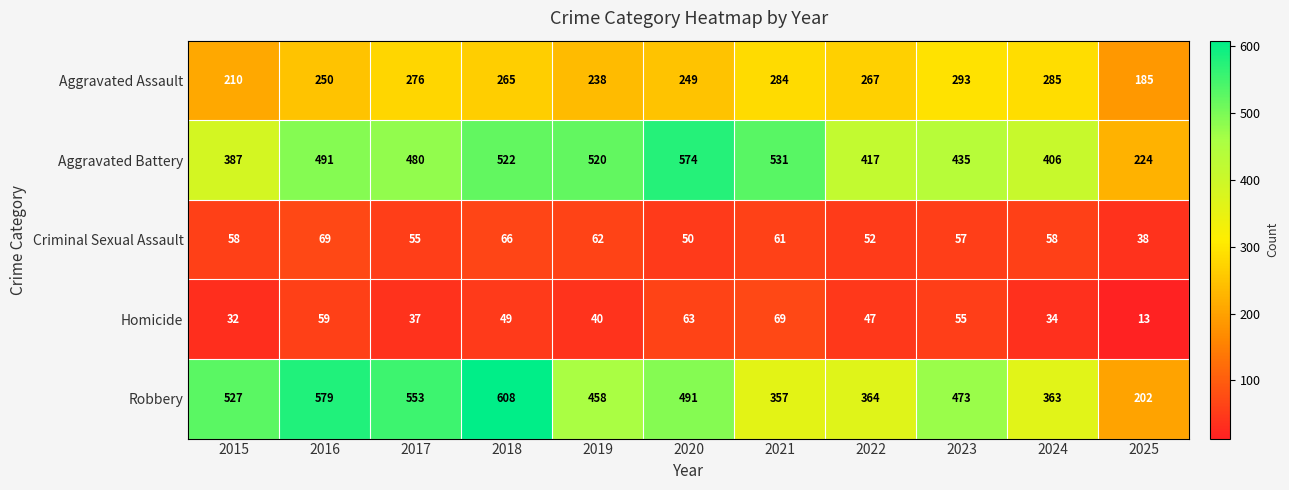

Which series has the widest spread of values?

Robbery